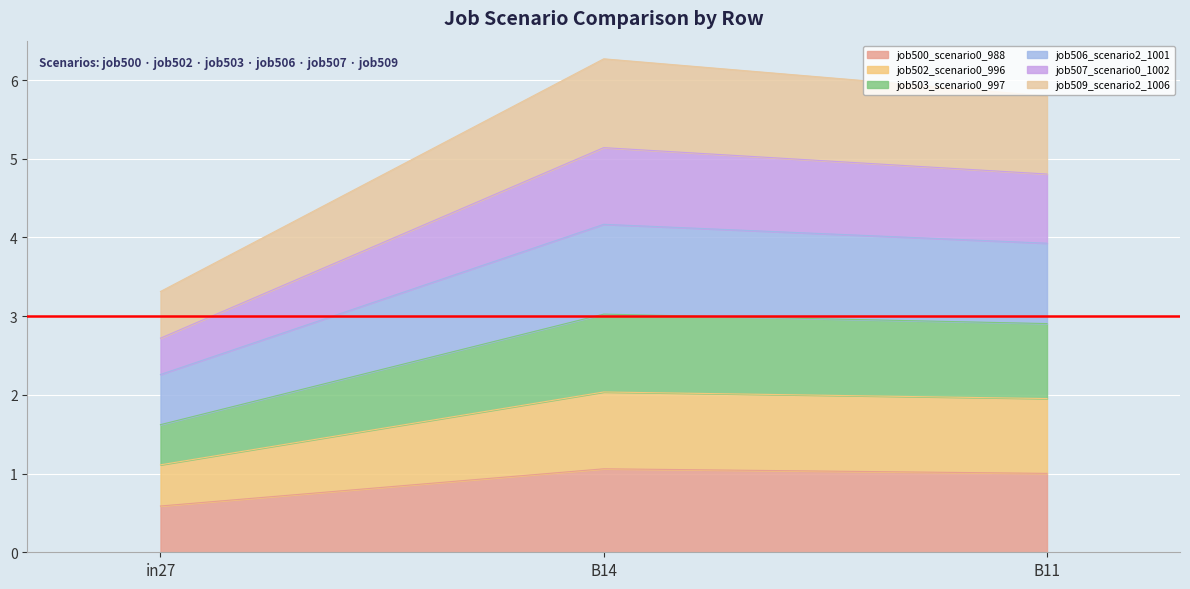

What is the label of the 1st point from the right?

B11